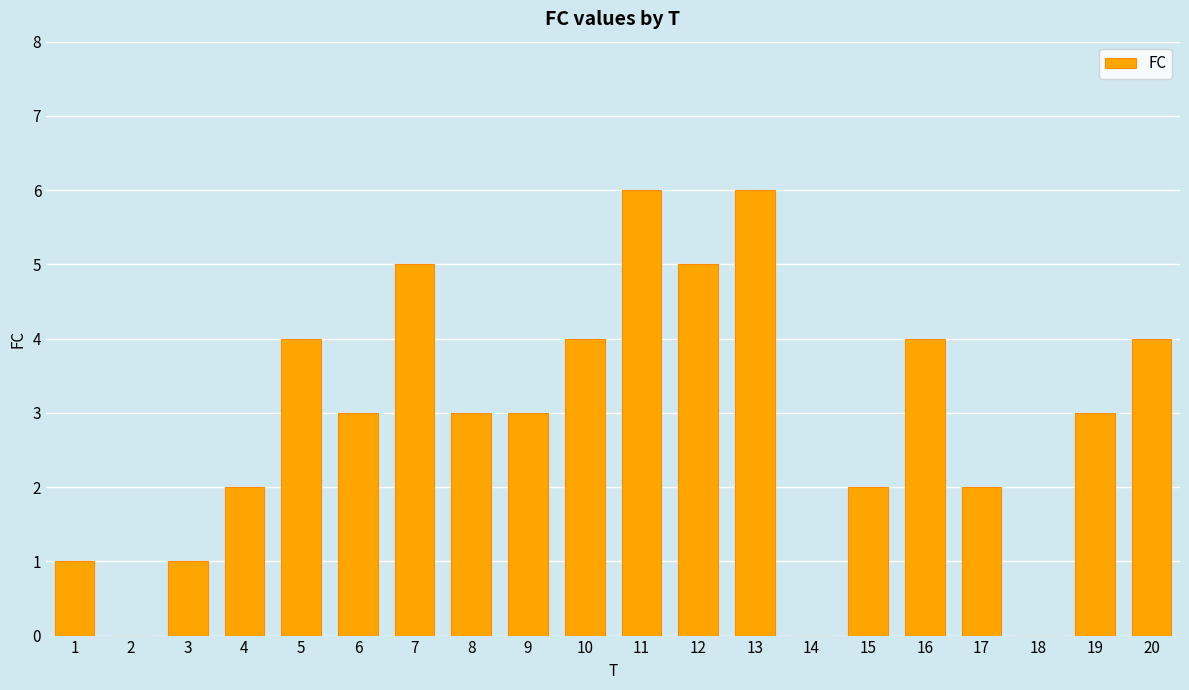

Which has a higher value, 20 or 8?

20